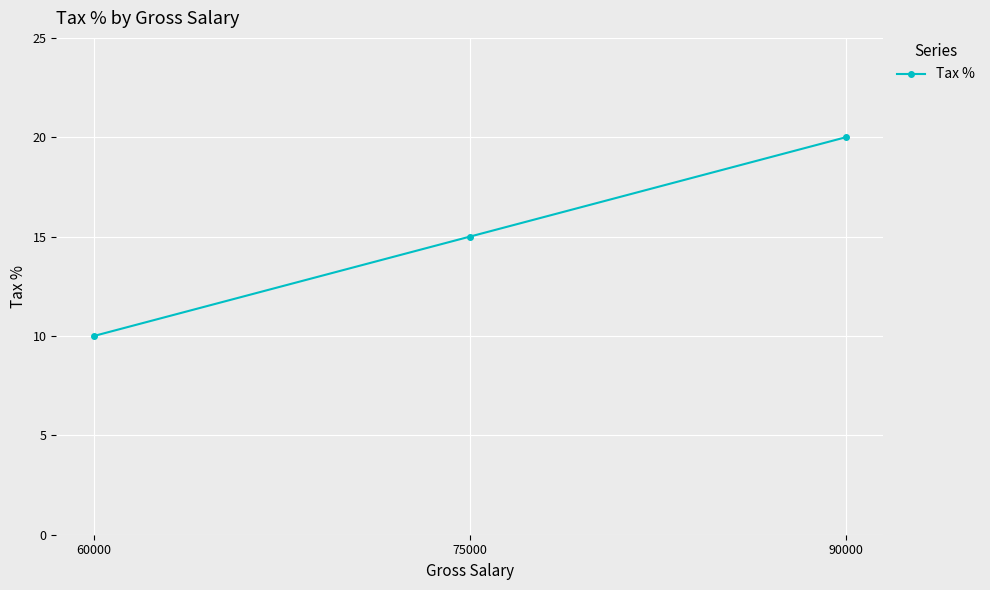

Reading right to left, extract all data points from this chart.

20	15	10